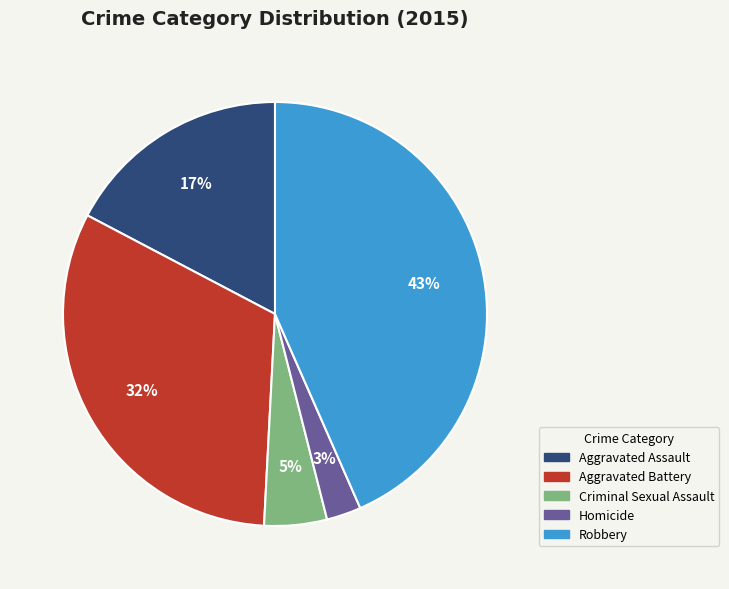

The Aggravated Battery slice represents 32% of the pie. True or false?

True